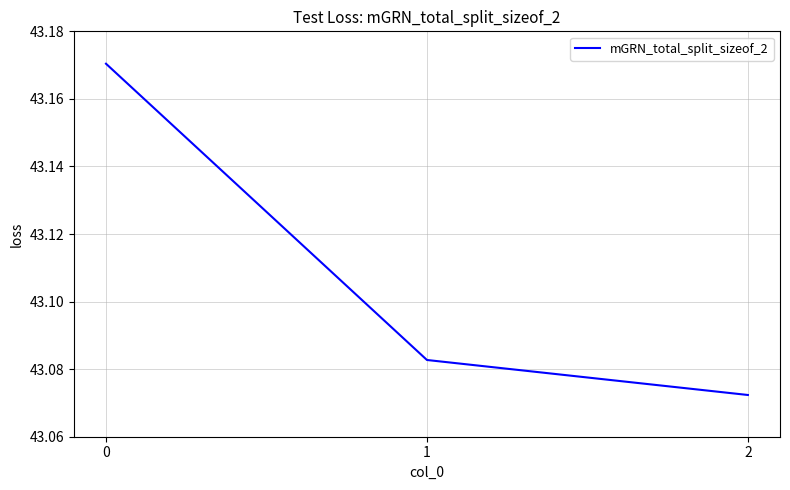

What is the ratio of the value at 1 to the value at 0?

1.0